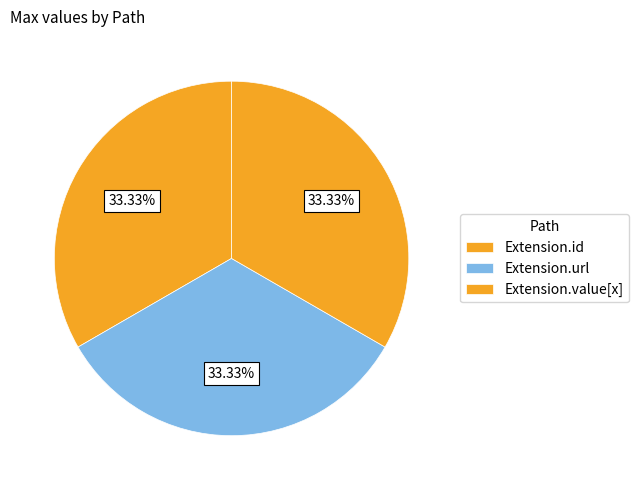

Which slice is the largest?

Extension.url